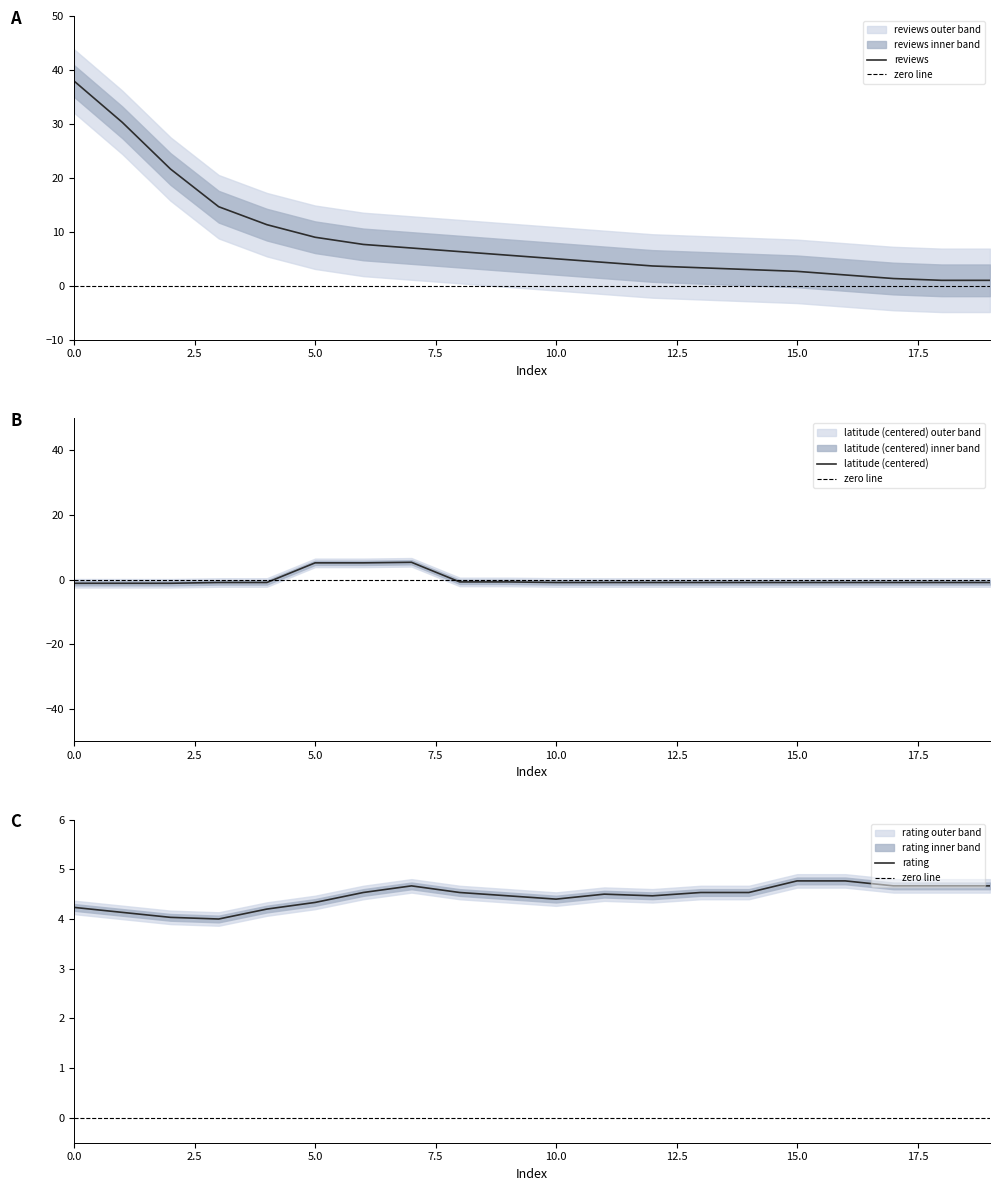

What is the maximum value for reviews?

38.0